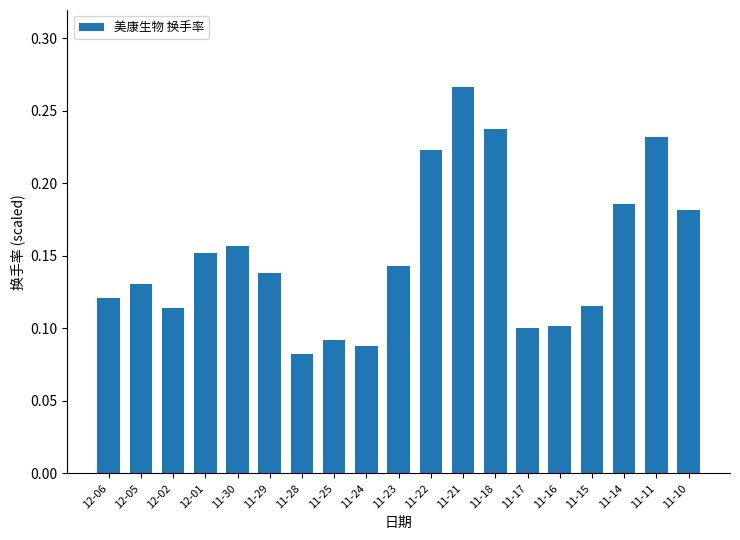

How many series are shown in this chart?

1